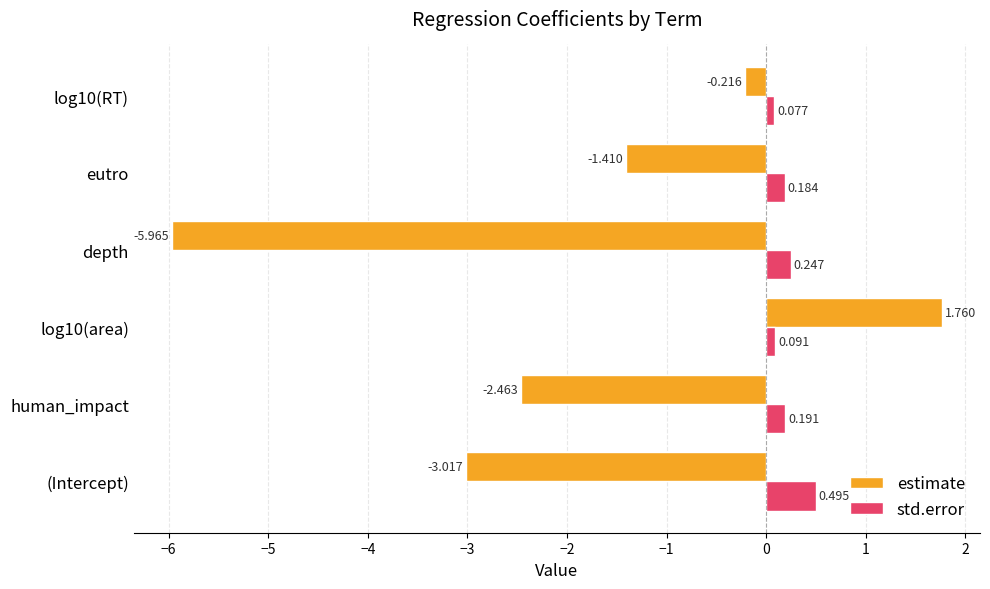

At human_impact, list the series in order from largest to smallest.

std.error, estimate